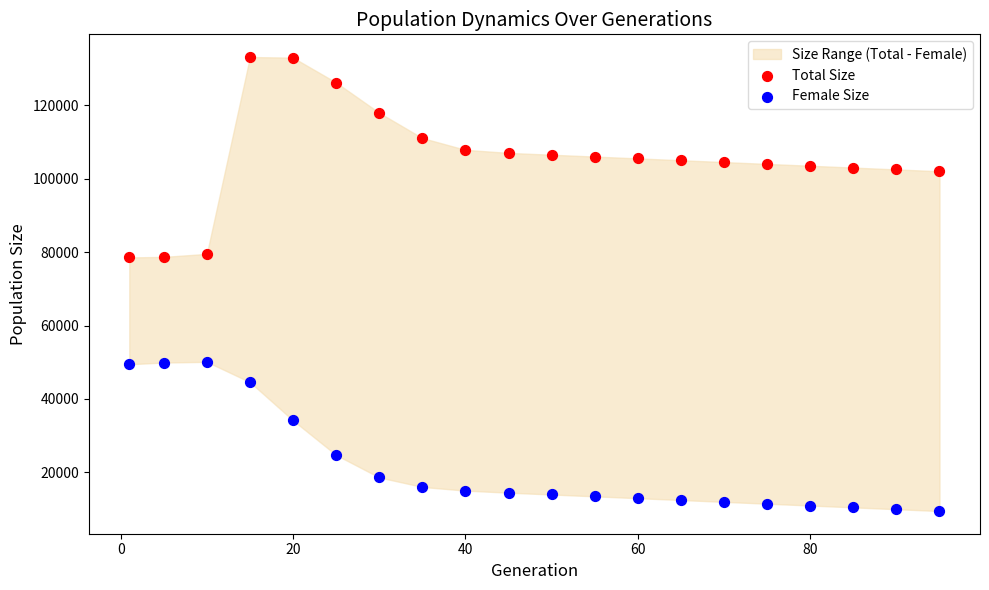

Across all data points, what is the range of X values (max minus min)?

94